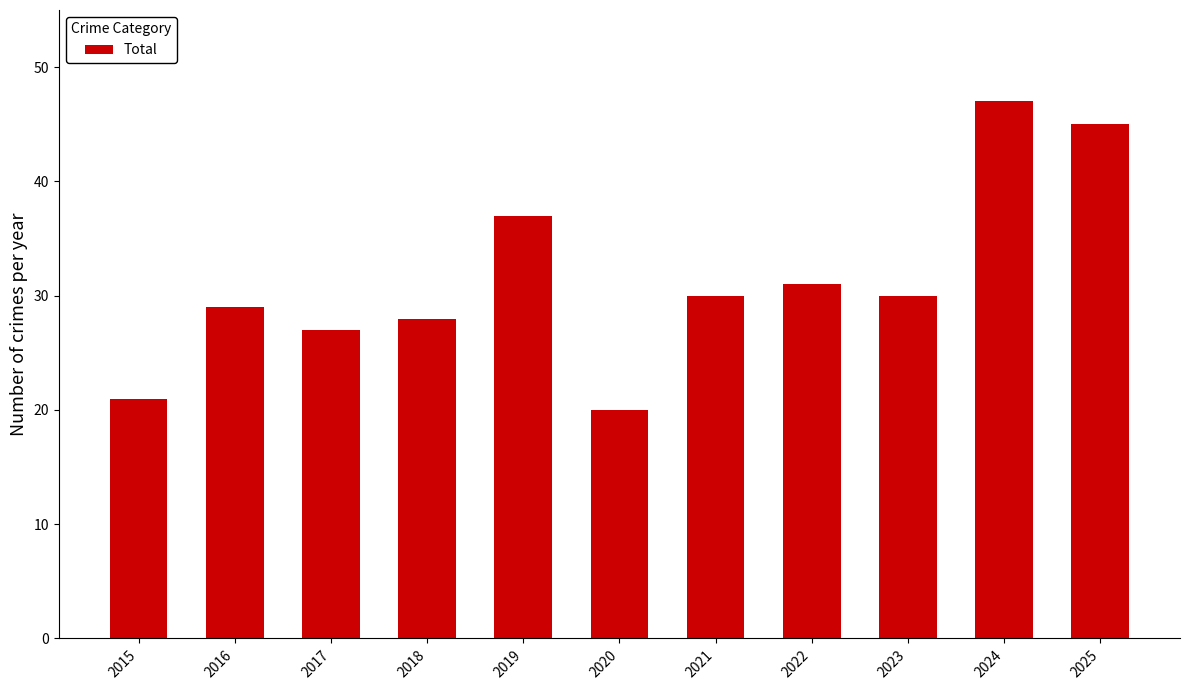

Is it true that the value at 2018 is 28?

True